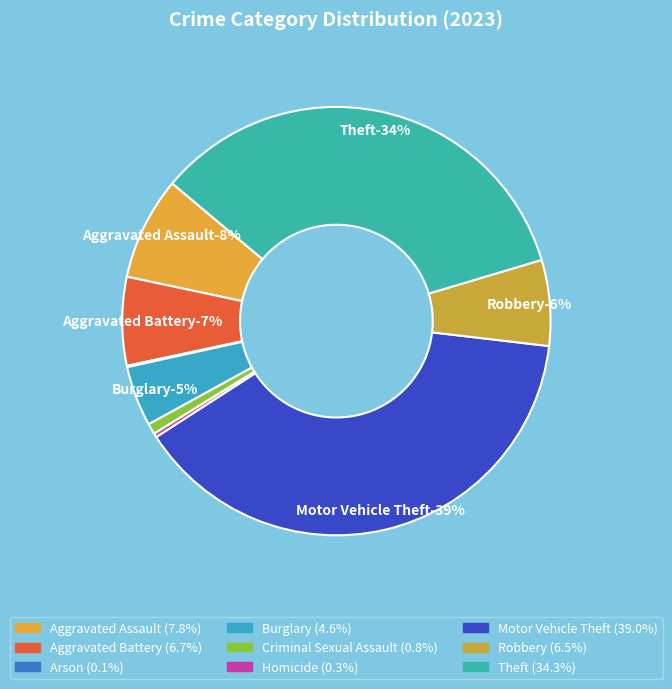

To the nearest percent, what is the combined percentage of Aggravated Assault and Homicide?

8%